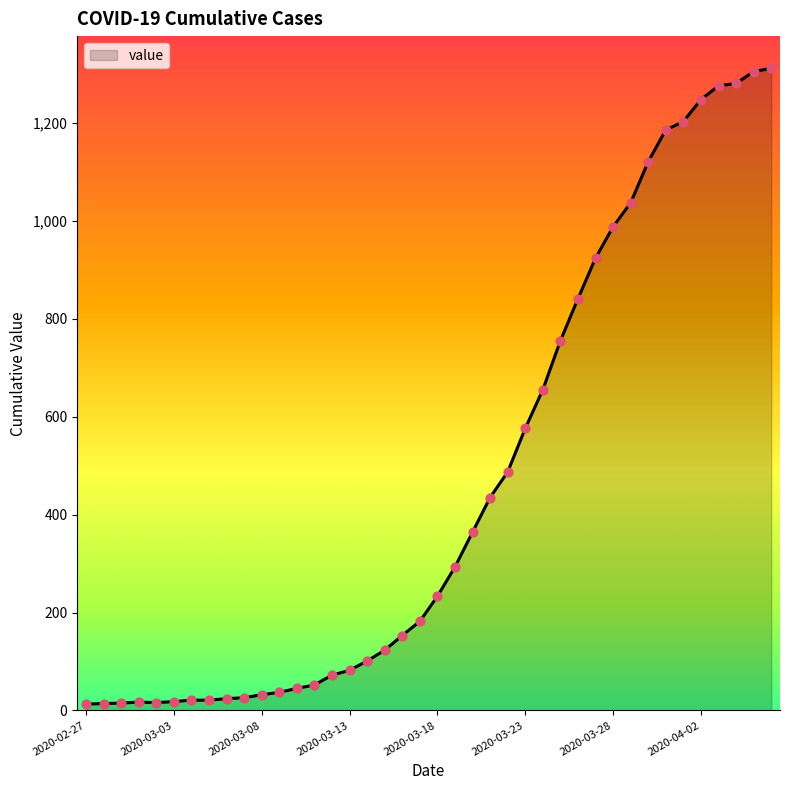

What is the greatest value displayed?

1312